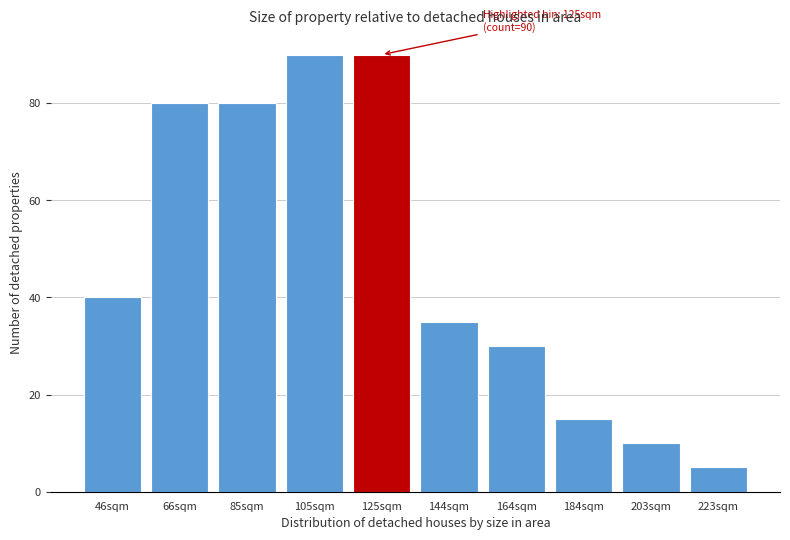

Reading left to right, transcribe all the data shown in this chart.

46sqm=40	66sqm=80	85sqm=80	105sqm=90	125sqm=90	144sqm=35	164sqm=30	184sqm=15	203sqm=10	223sqm=5